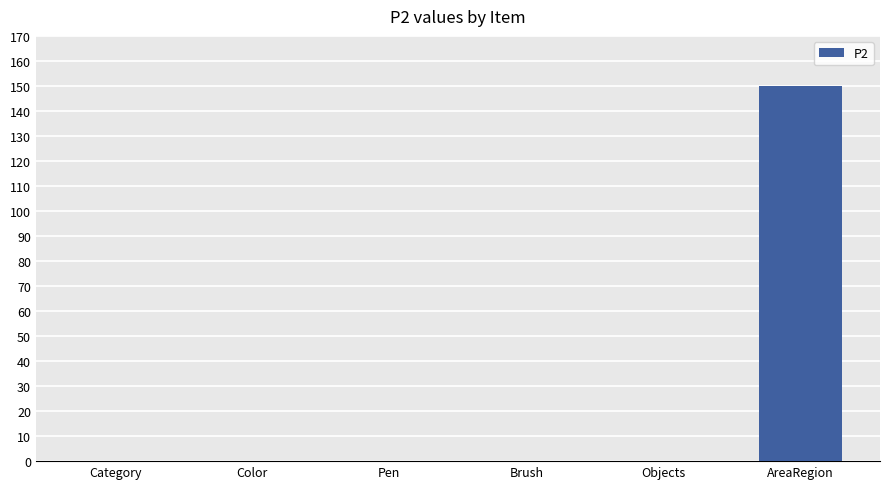

Which category has the highest value across all series?

AreaRegion